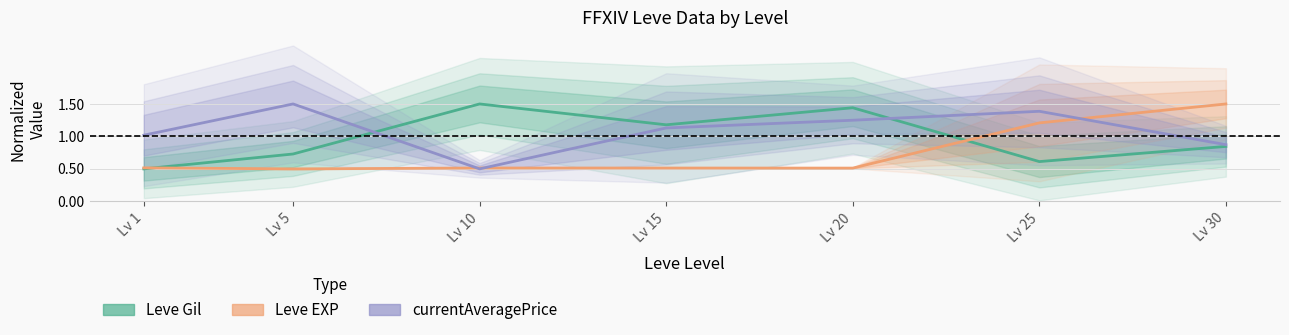

What is the spread (max minus min) of values at Lv 1?

0.5